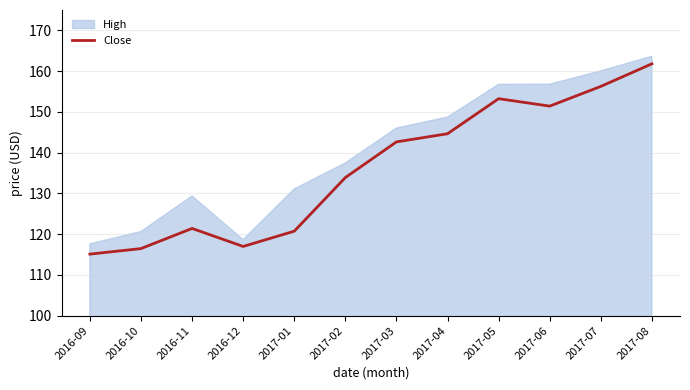

The Close series shows 103.4 at 2017-05. True or false?

False